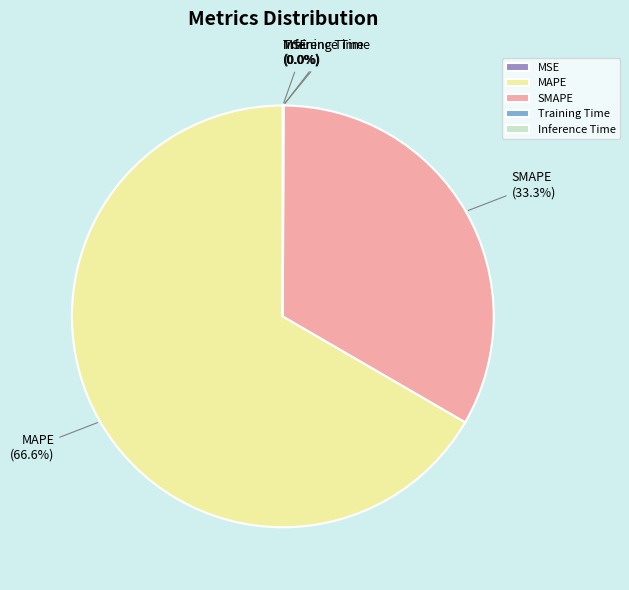

Is there any slice that represents more than half of the pie?

Yes